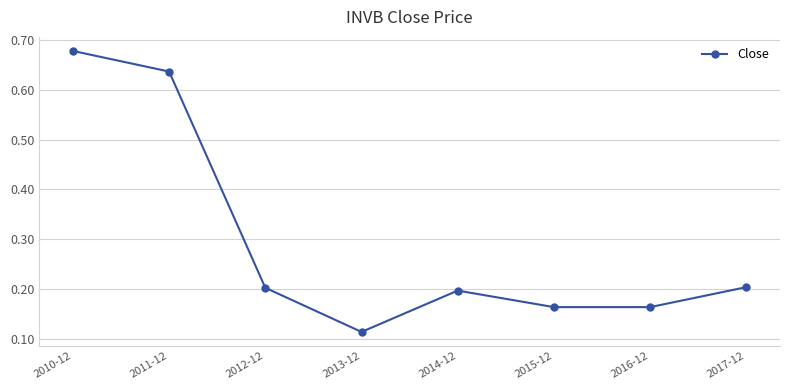

How many values are between 0 and 1?

8